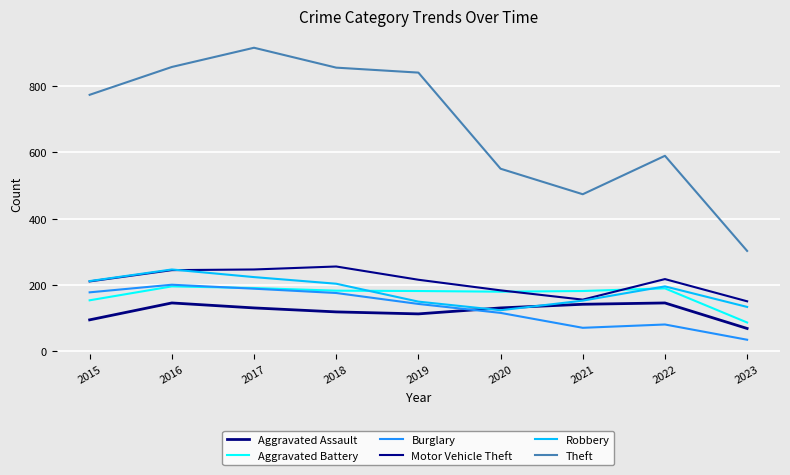

Does the chart have visible grid lines?

Yes